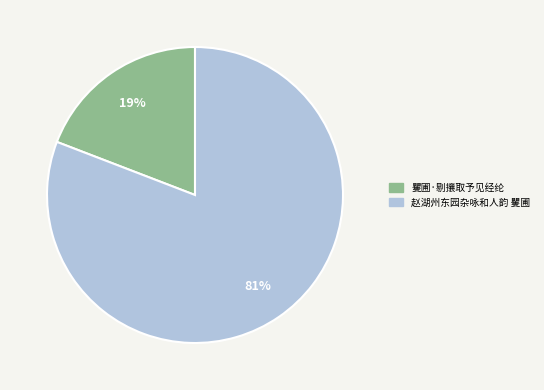

Between 赵湖州东园杂咏和人韵 矍圃 and 矍圃·剔攘取予见经纶, which is larger?

赵湖州东园杂咏和人韵 矍圃